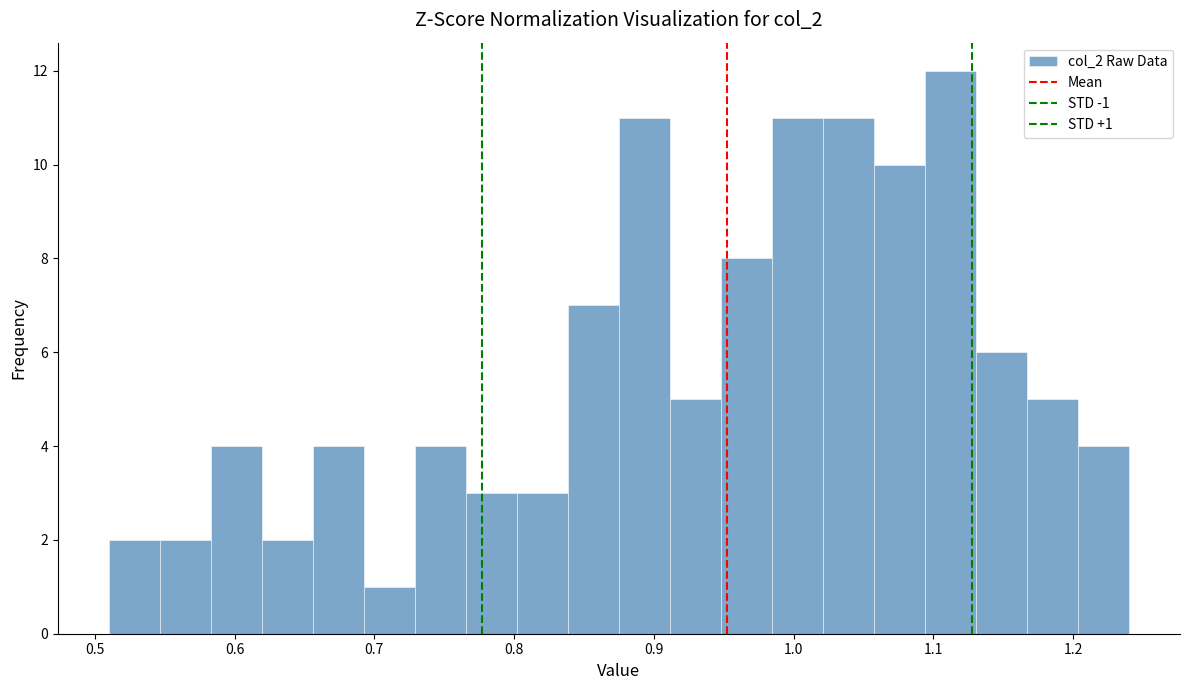

Read against the x-axis, roughly where is the centre of the tallest bar?

1.11